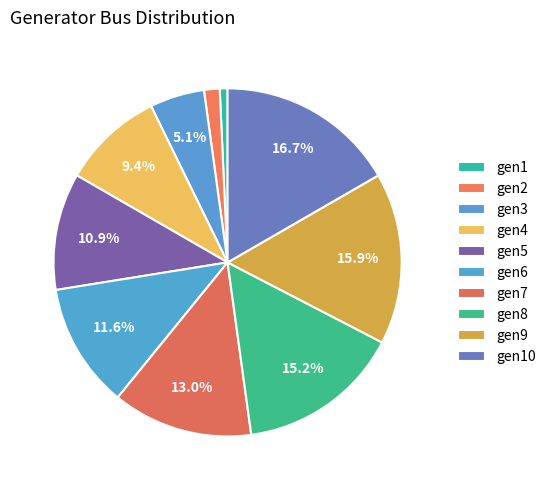

True or false: gen7 accounts for 2% of the total.

False